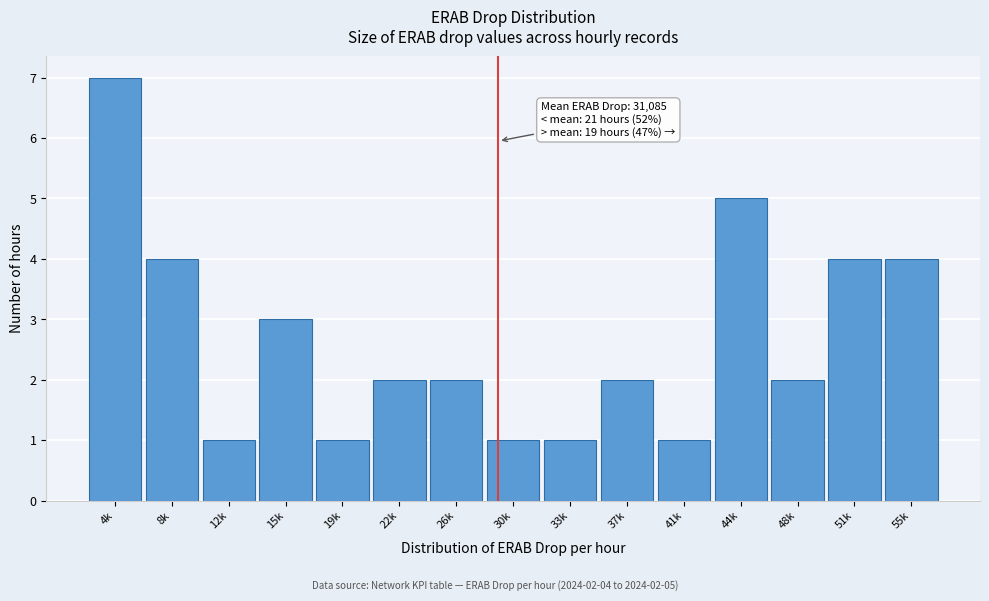

Reading left to right, list all the values displayed in this chart.

4k=7	8k=4	12k=1	15k=3	19k=1	22k=2	26k=2	30k=1	33k=1	37k=2	41k=1	44k=5	48k=2	51k=4	55k=4